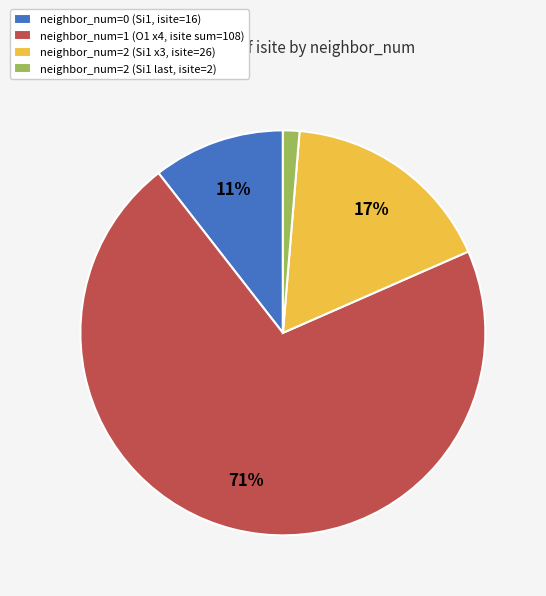

What is the largest slice in the pie chart?

neighbor_num=1 (O1 x4, isite sum=108)